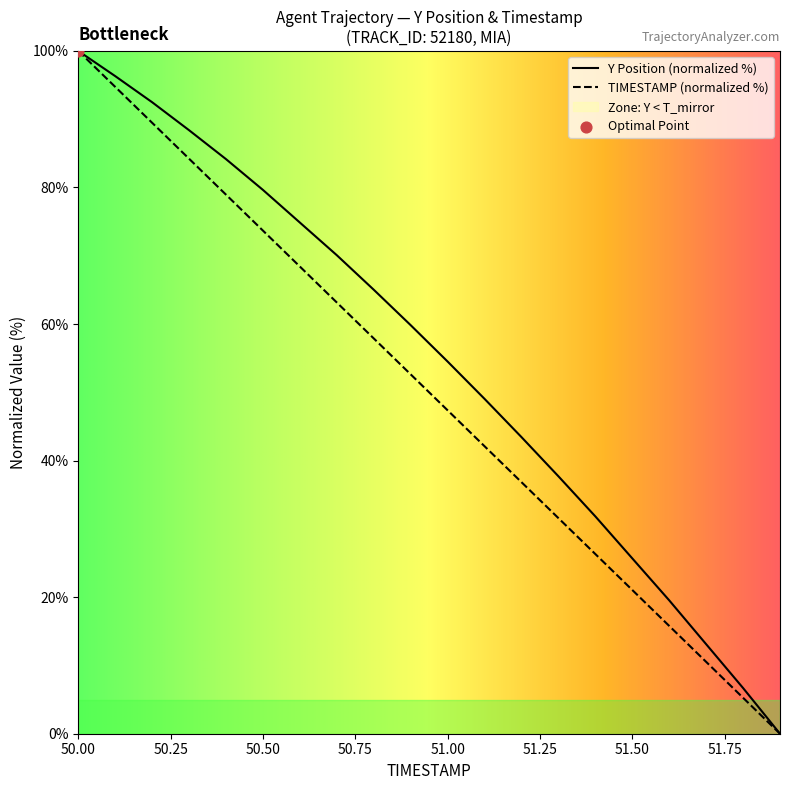

At which category is the sum across all series the highest?

50.0